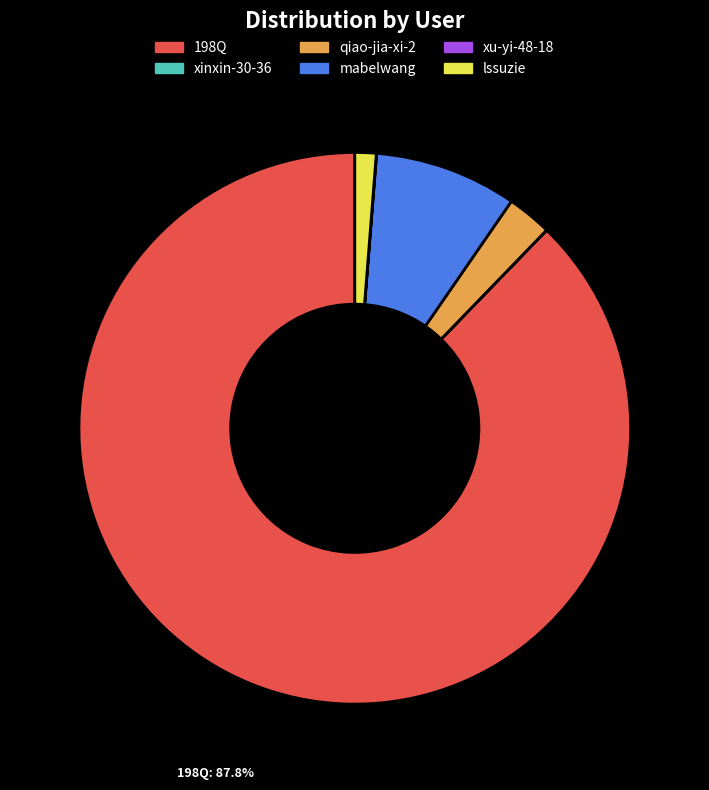

Between mabelwang and qiao-jia-xi-2, which is larger?

mabelwang